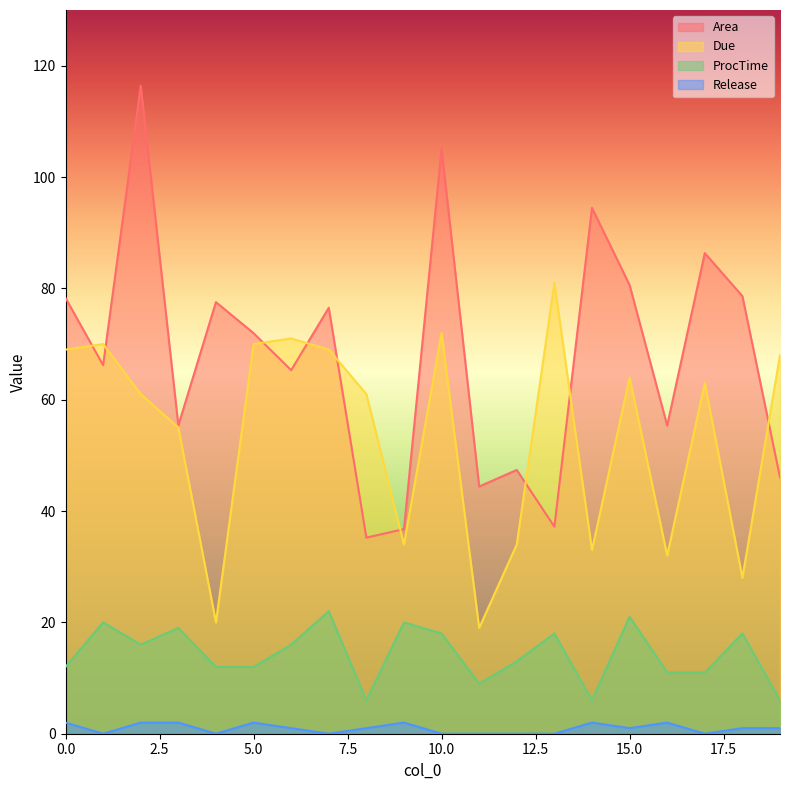

List the series in order of their overall mean, highest first.

Area, Due, ProcTime, Release